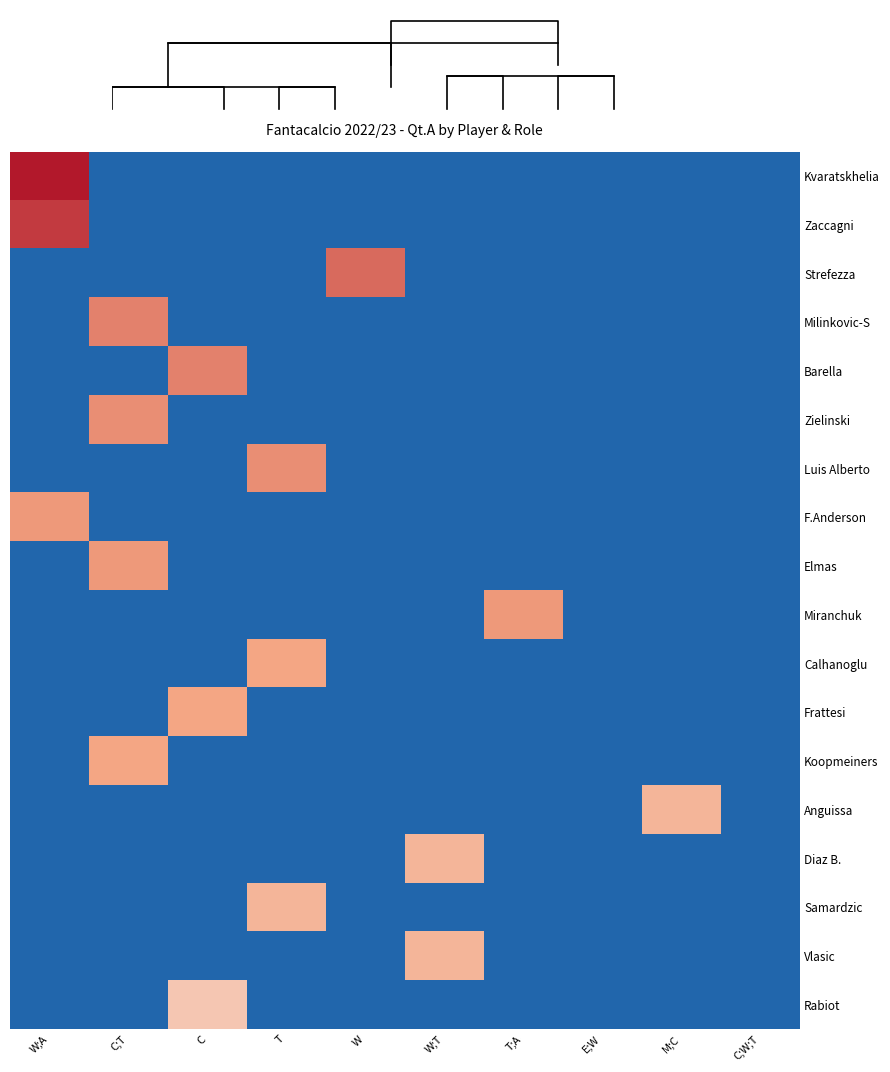

Reading left to right, list all the values displayed in this chart.

Kvaratskhelia: W;A=34	C;T=0	C=0	T=0	W=0	W;T=0	T;A=0	E;W=0	M;C=0	C;W;T=0
Zaccagni: W;A=31	C;T=0	C=0	T=0	W=0	W;T=0	T;A=0	E;W=0	M;C=0	C;W;T=0
Strefezza: W;A=0	C;T=0	C=0	T=0	W=27	W;T=0	T;A=0	E;W=0	M;C=0	C;W;T=0
Milinkovic-S: W;A=0	C;T=25	C=0	T=0	W=0	W;T=0	T;A=0	E;W=0	M;C=0	C;W;T=0
Barella: W;A=0	C;T=0	C=25	T=0	W=0	W;T=0	T;A=0	E;W=0	M;C=0	C;W;T=0
Zielinski: W;A=0	C;T=24	C=0	T=0	W=0	W;T=0	T;A=0	E;W=0	M;C=0	C;W;T=0
Luis Alberto: W;A=0	C;T=0	C=0	T=24	W=0	W;T=0	T;A=0	E;W=0	M;C=0	C;W;T=0
F.Anderson: W;A=23	C;T=0	C=0	T=0	W=0	W;T=0	T;A=0	E;W=0	M;C=0	C;W;T=0
Elmas: W;A=0	C;T=23	C=0	T=0	W=0	W;T=0	T;A=0	E;W=0	M;C=0	C;W;T=0
Miranchuk: W;A=0	C;T=0	C=0	T=0	W=0	W;T=0	T;A=23	E;W=0	M;C=0	C;W;T=0
Calhanoglu: W;A=0	C;T=0	C=0	T=22	W=0	W;T=0	T;A=0	E;W=0	M;C=0	C;W;T=0
Frattesi: W;A=0	C;T=0	C=22	T=0	W=0	W;T=0	T;A=0	E;W=0	M;C=0	C;W;T=0
Koopmeiners: W;A=0	C;T=22	C=0	T=0	W=0	W;T=0	T;A=0	E;W=0	M;C=0	C;W;T=0
Anguissa: W;A=0	C;T=0	C=0	T=0	W=0	W;T=0	T;A=0	E;W=0	M;C=21	C;W;T=0
Diaz B.: W;A=0	C;T=0	C=0	T=0	W=0	W;T=21	T;A=0	E;W=0	M;C=0	C;W;T=0
Samardzic: W;A=0	C;T=0	C=0	T=21	W=0	W;T=0	T;A=0	E;W=0	M;C=0	C;W;T=0
Vlasic: W;A=0	C;T=0	C=0	T=0	W=0	W;T=21	T;A=0	E;W=0	M;C=0	C;W;T=0
Rabiot: W;A=0	C;T=0	C=20	T=0	W=0	W;T=0	T;A=0	E;W=0	M;C=0	C;W;T=0